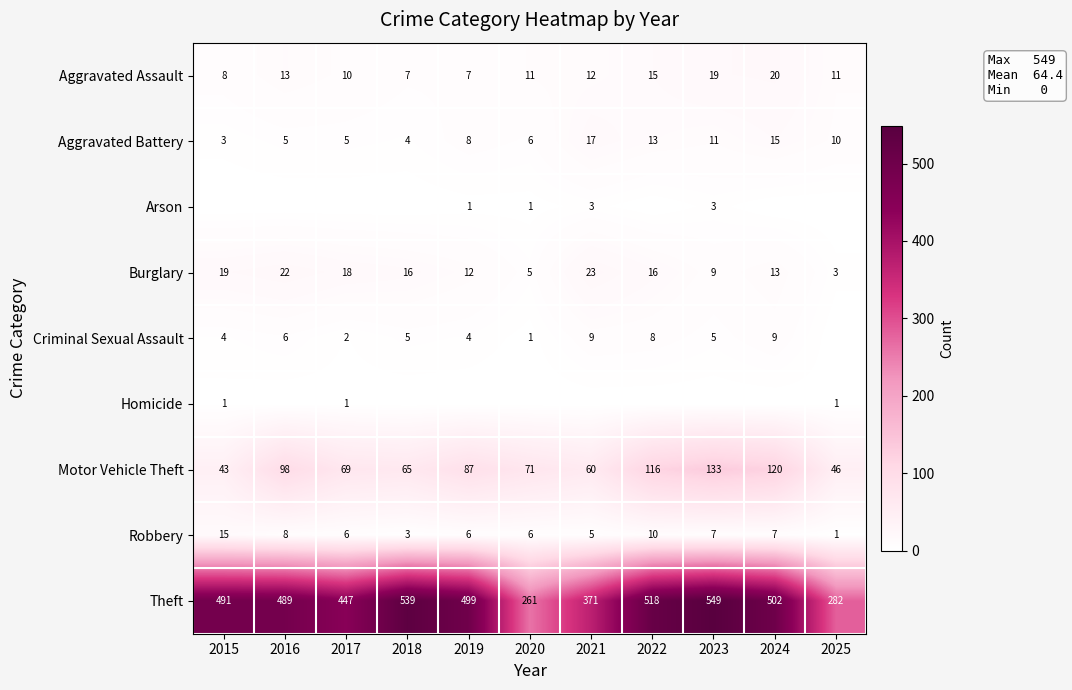

Between 2021 and 2015, which is larger?

2021